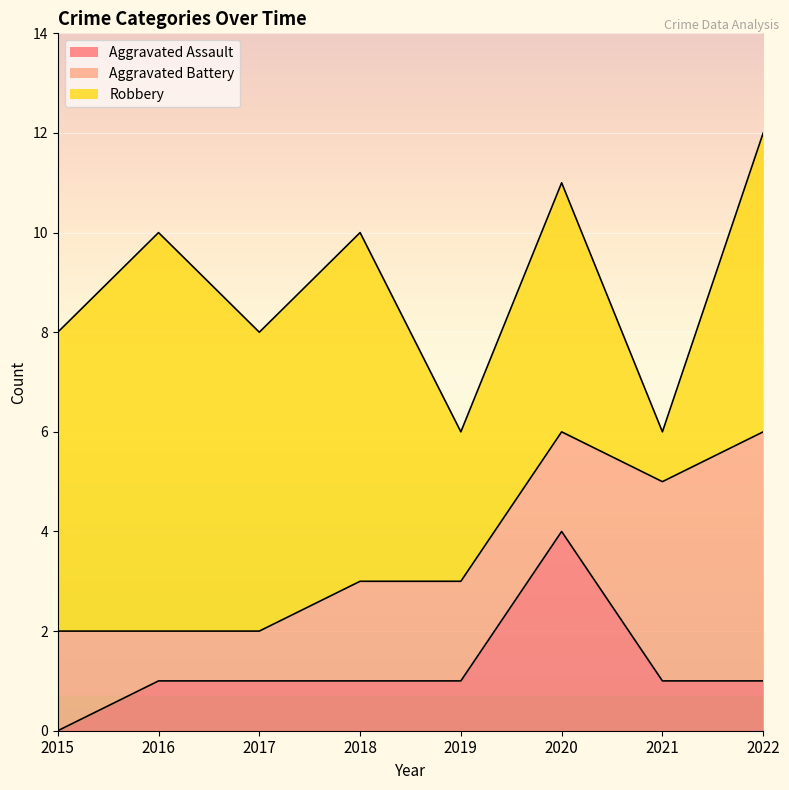

Reading left to right, list all the values displayed in this chart.

Aggravated Assault: 2015=0	2016=1	2017=1	2018=1	2019=1	2020=4	2021=1	2022=1
Aggravated Battery: 2015=2	2016=1	2017=1	2018=2	2019=2	2020=2	2021=4	2022=5
Robbery: 2015=6	2016=8	2017=6	2018=7	2019=3	2020=5	2021=1	2022=6